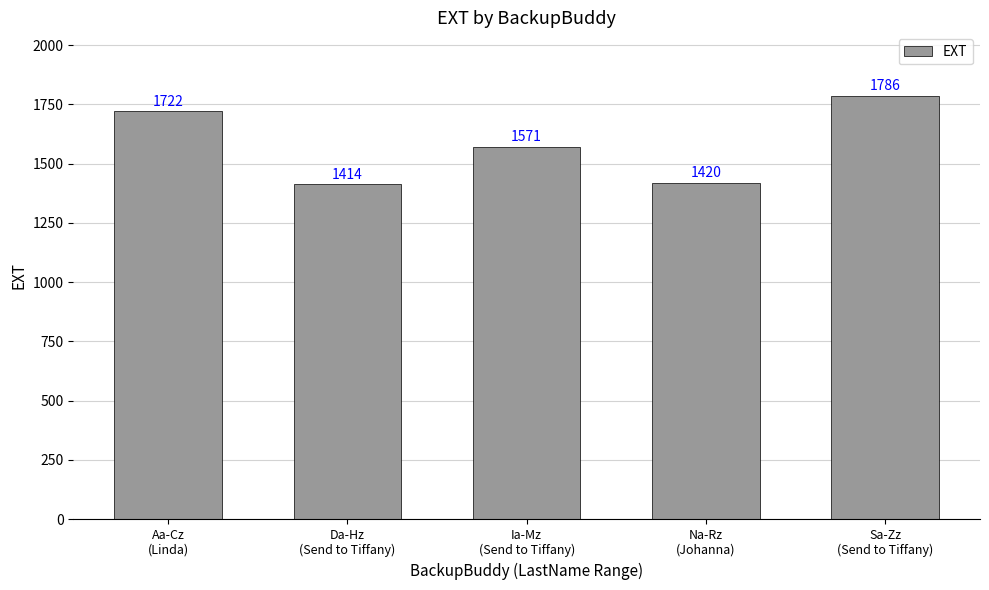

List the labels in order of value, smallest first.

Da-Hz
(Send to Tiffany), Na-Rz
(Johanna), Ia-Mz
(Send to Tiffany), Aa-Cz
(Linda), Sa-Zz
(Send to Tiffany)